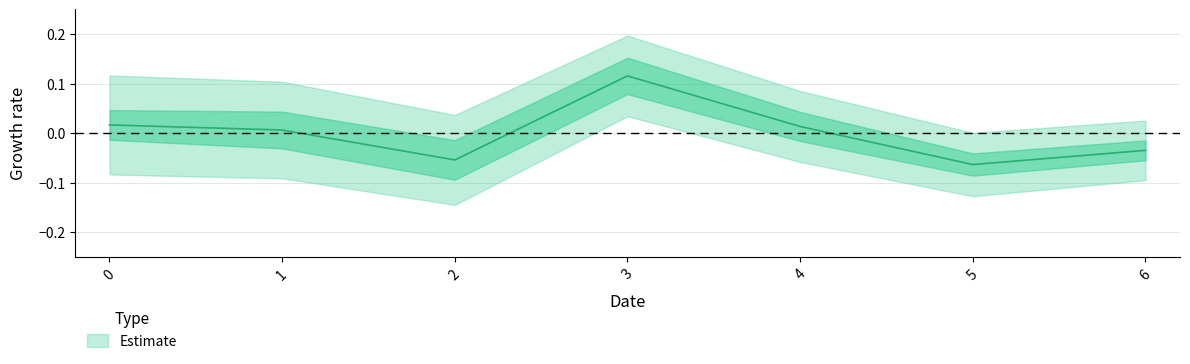

True or false: the data shows -0.0 at 5.

False